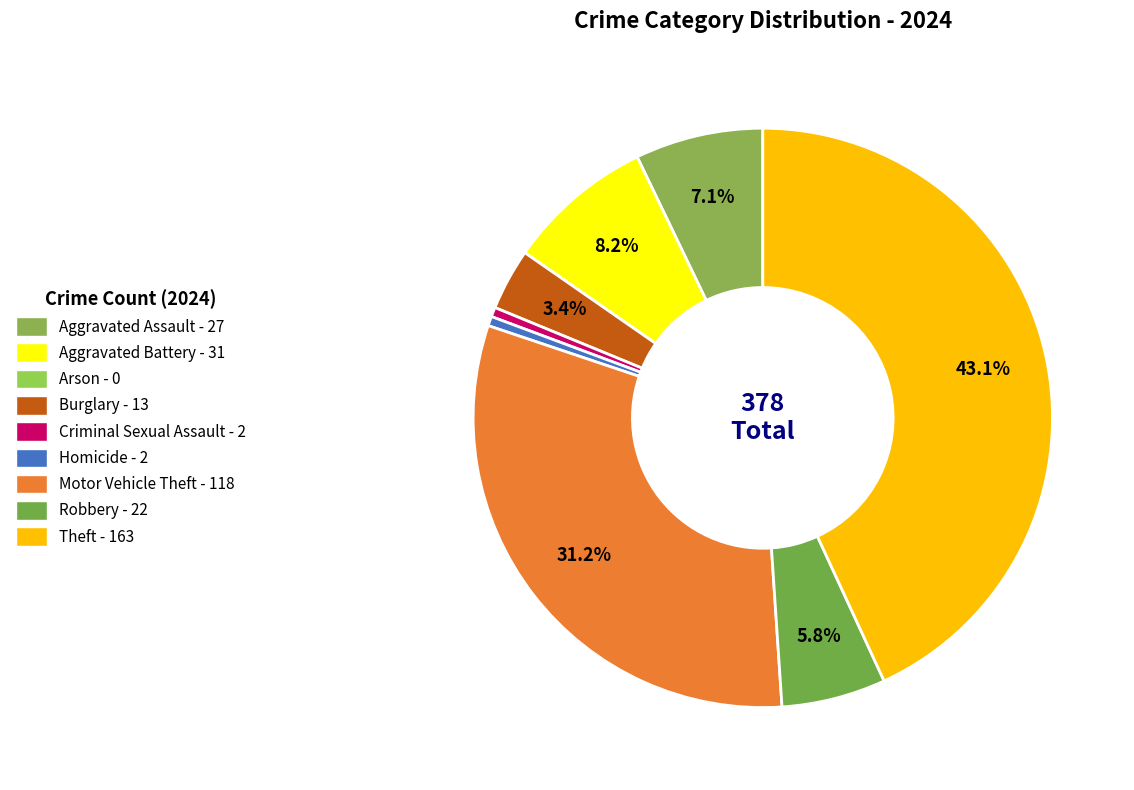

Rank the categories by value from lowest to highest.

Arson, Criminal Sexual Assault, Homicide, Burglary, Robbery, Aggravated Assault, Aggravated Battery, Motor Vehicle Theft, Theft